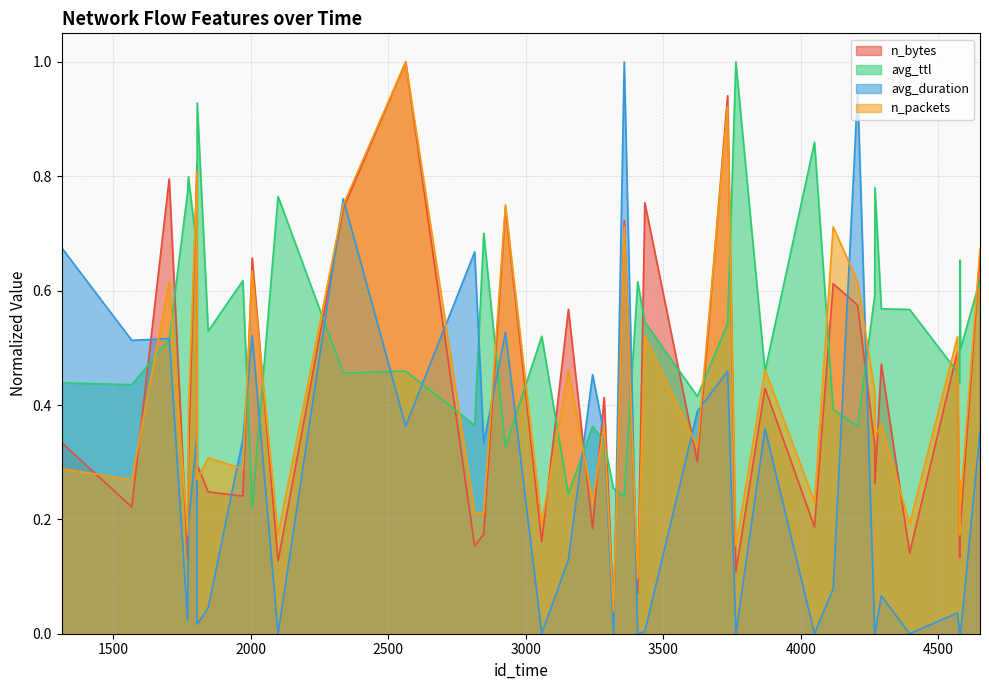

Which series changed the most between 2099 and 3285?

avg_ttl